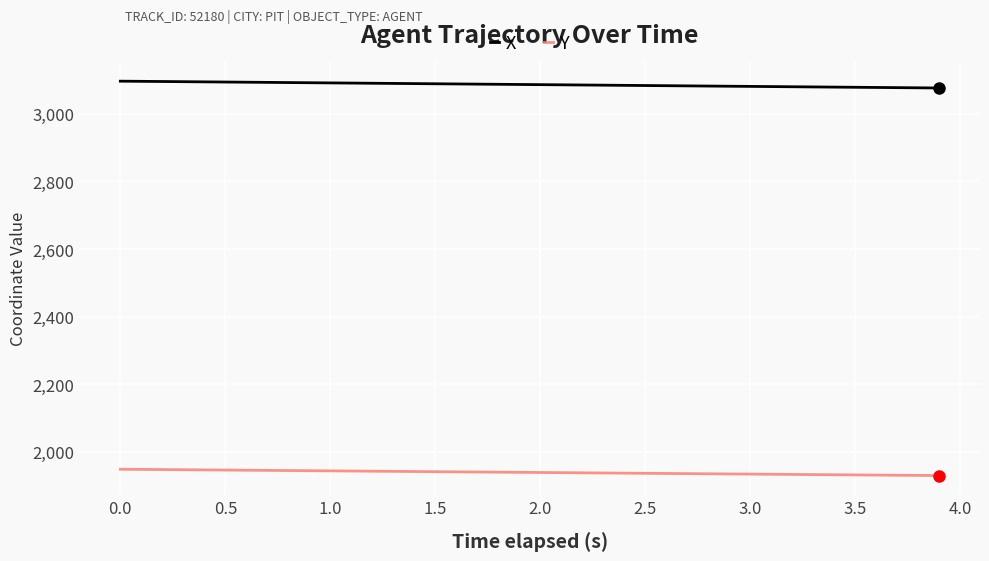

What is the sum of all X values?

123460.4